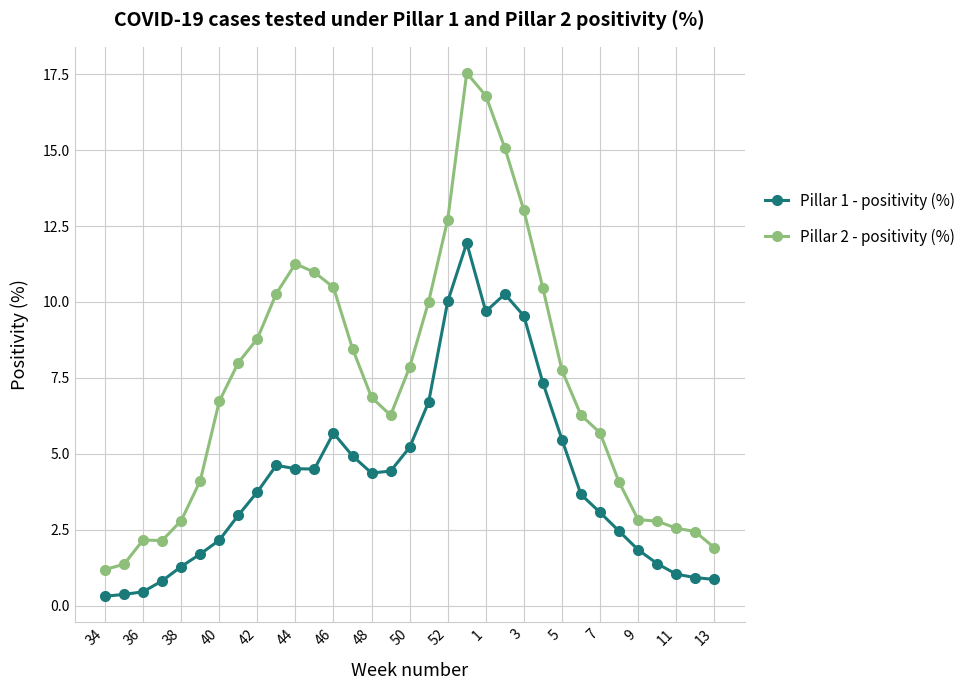

How many data points in Pillar 2 - positivity (%) are above 6?

20